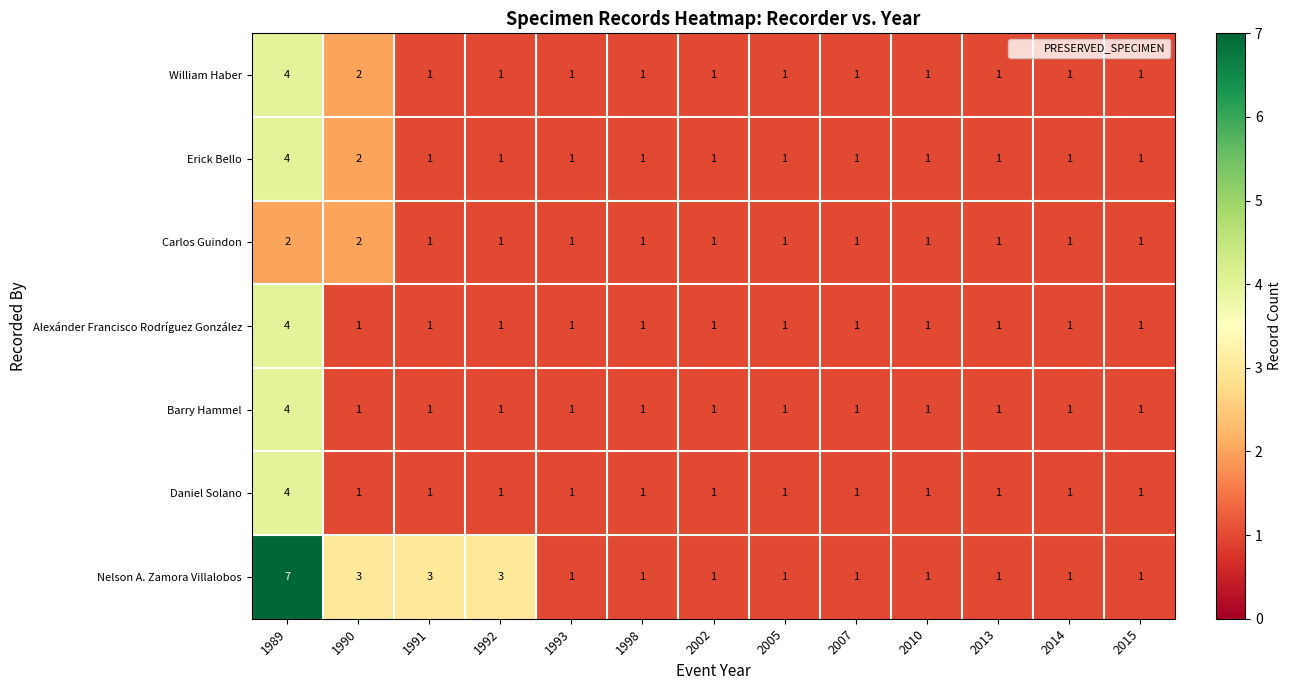

How many data points does each series have?

13